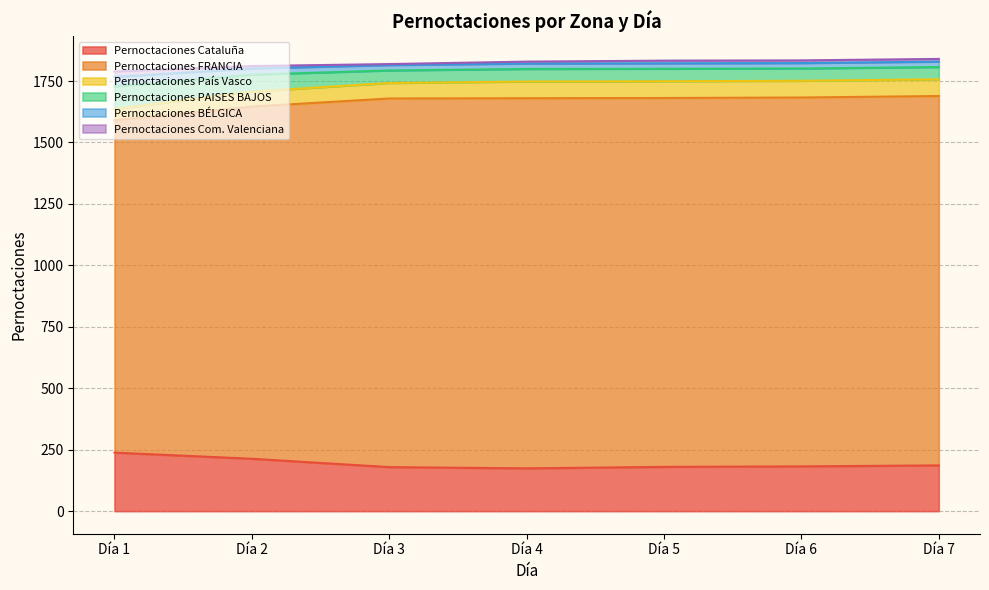

What is the difference between the highest and lowest values at Día 6?

1619